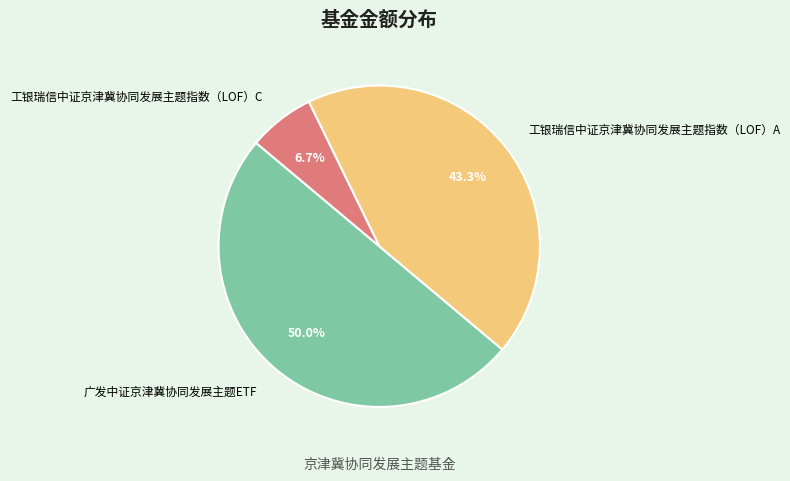

How many segments does this pie chart have?

3